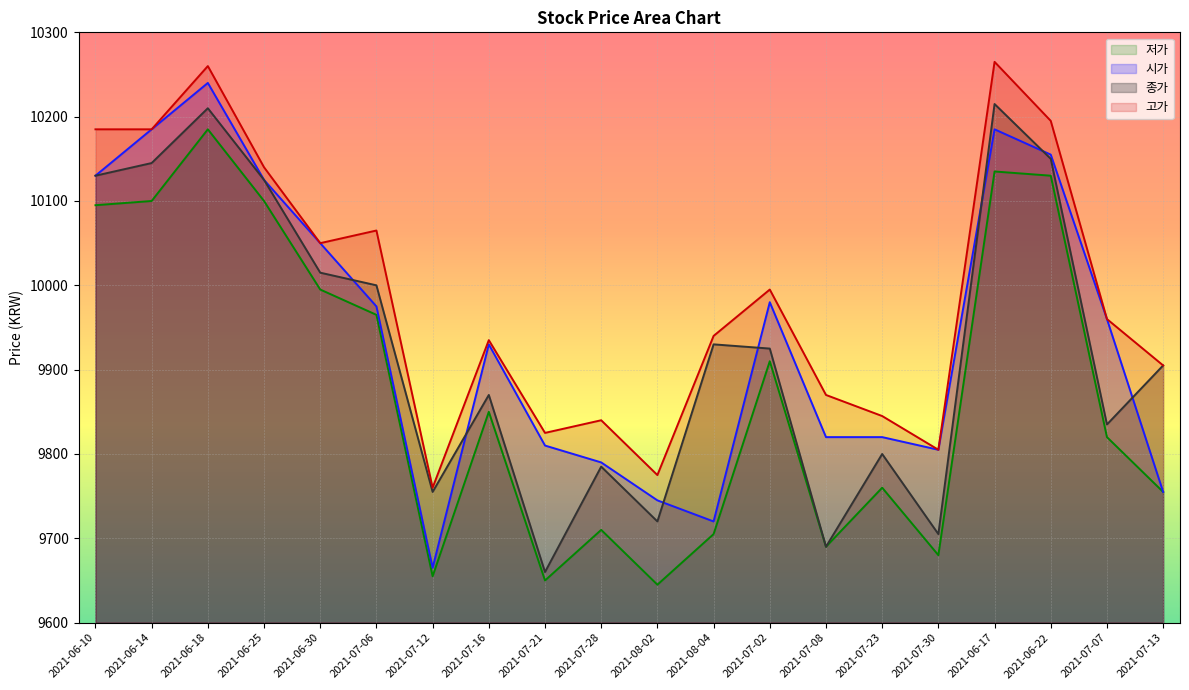

Which category has the lowest value across all series?

2021-08-02